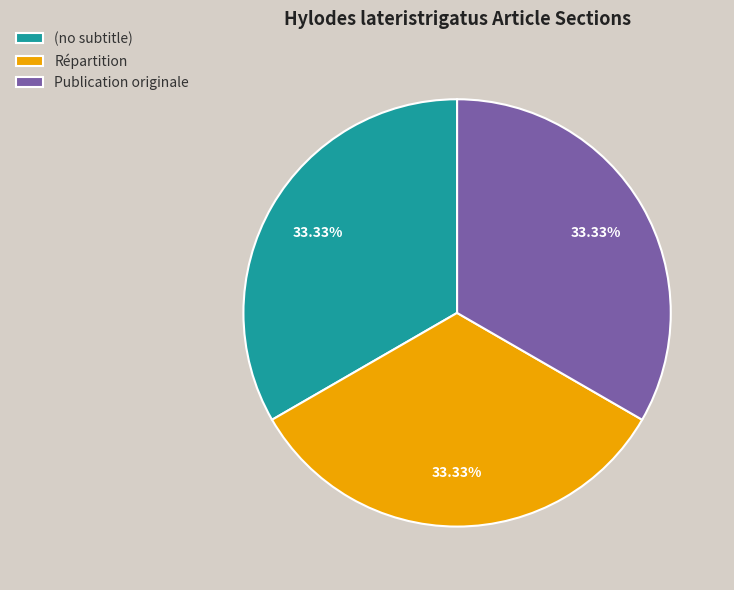

The Répartition slice represents 33% of the pie. True or false?

True